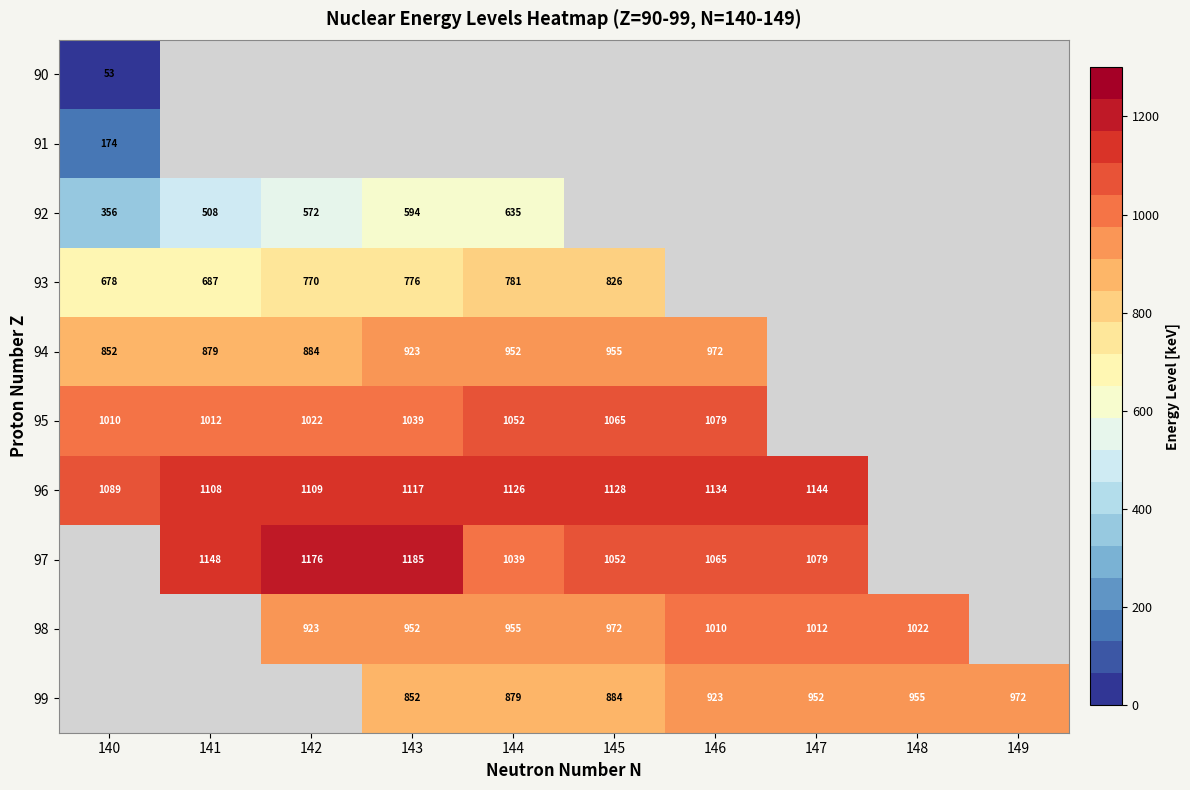

Is it true that 97 equals 1052.1 at 145?

True